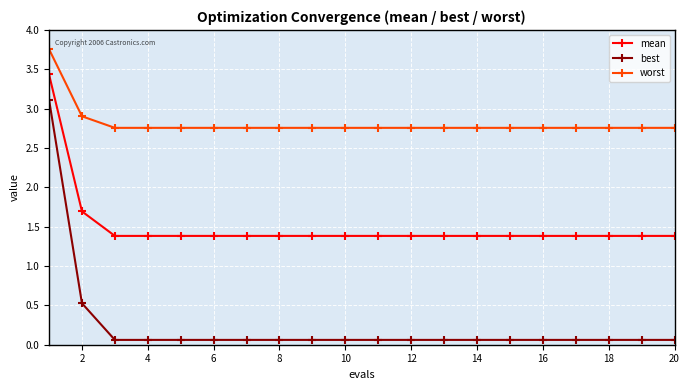

Rank the series by their maximum value, from highest to lowest.

worst, mean, best